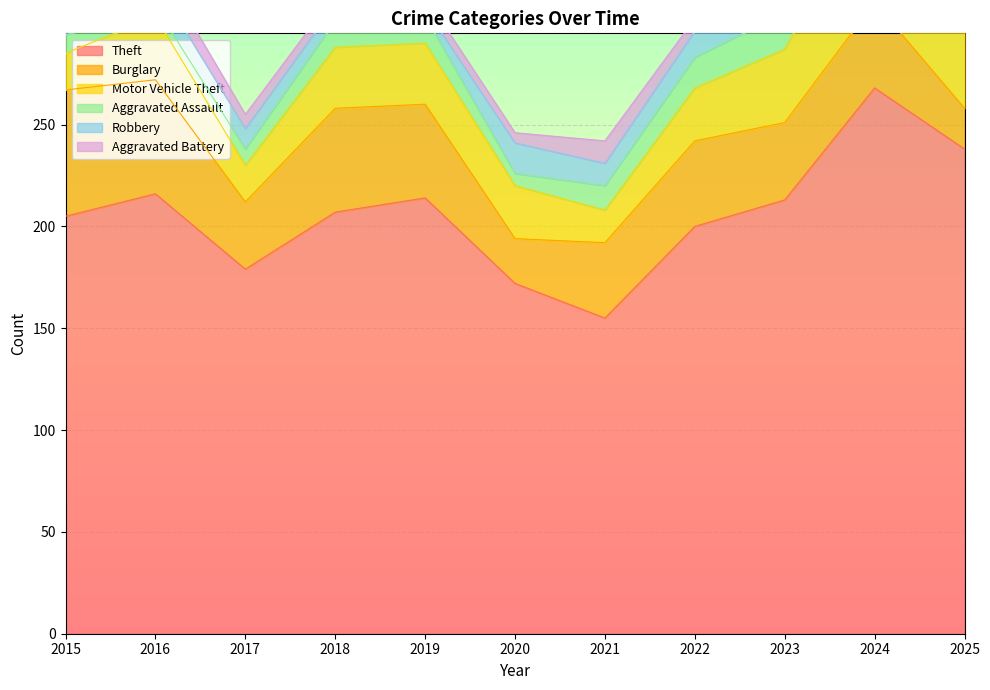

Rank the series by their maximum value, from highest to lowest.

Theft, Burglary, Motor Vehicle Theft, Aggravated Assault, Robbery, Aggravated Battery